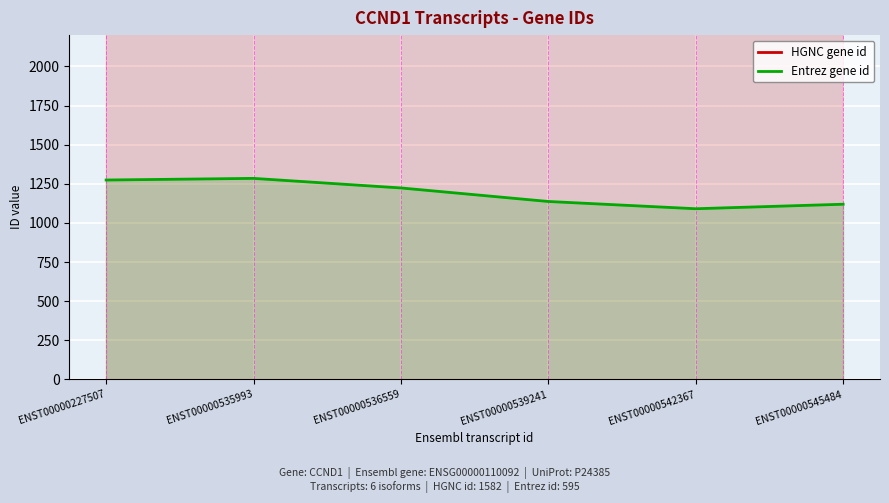

In HGNC gene id, how many points are lower than both neighbors (excluding endpoints)?

1